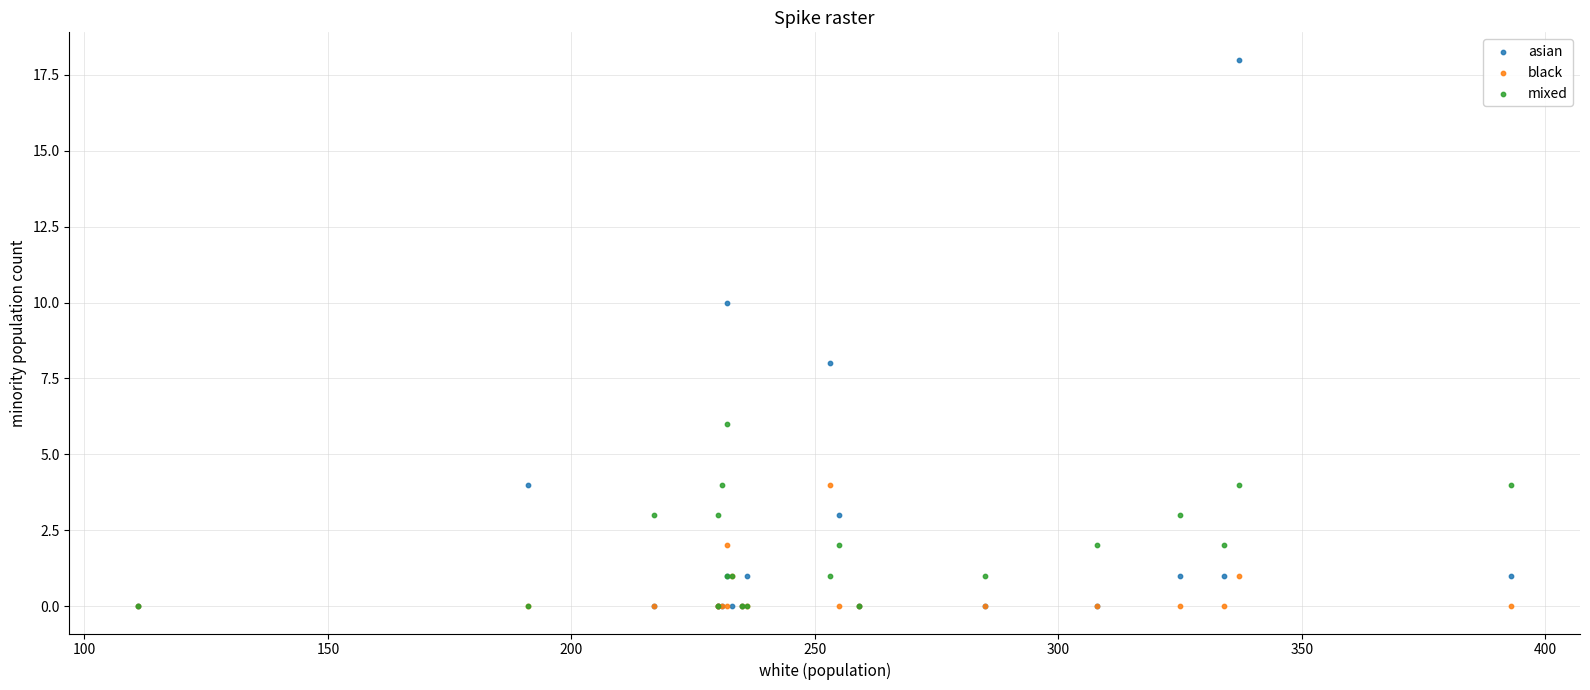

What are all the series names shown in the legend?

asian, black, mixed